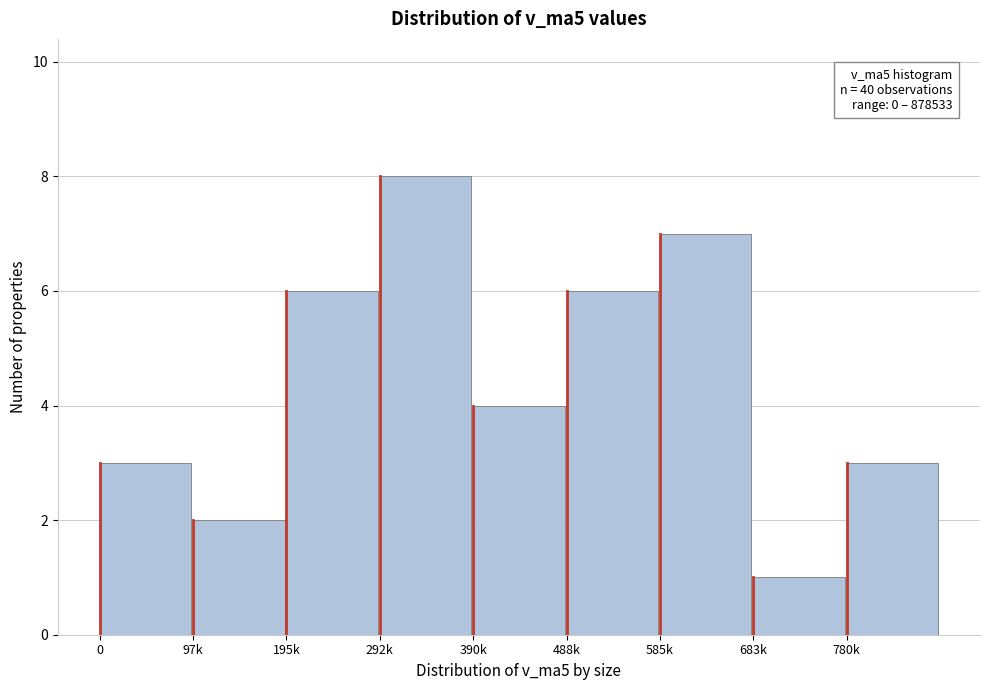

Reading left to right, transcribe all the data shown in this chart.

0=3	97k=2	195k=6	292k=8	390k=4	488k=6	585k=7	683k=1	780k=3